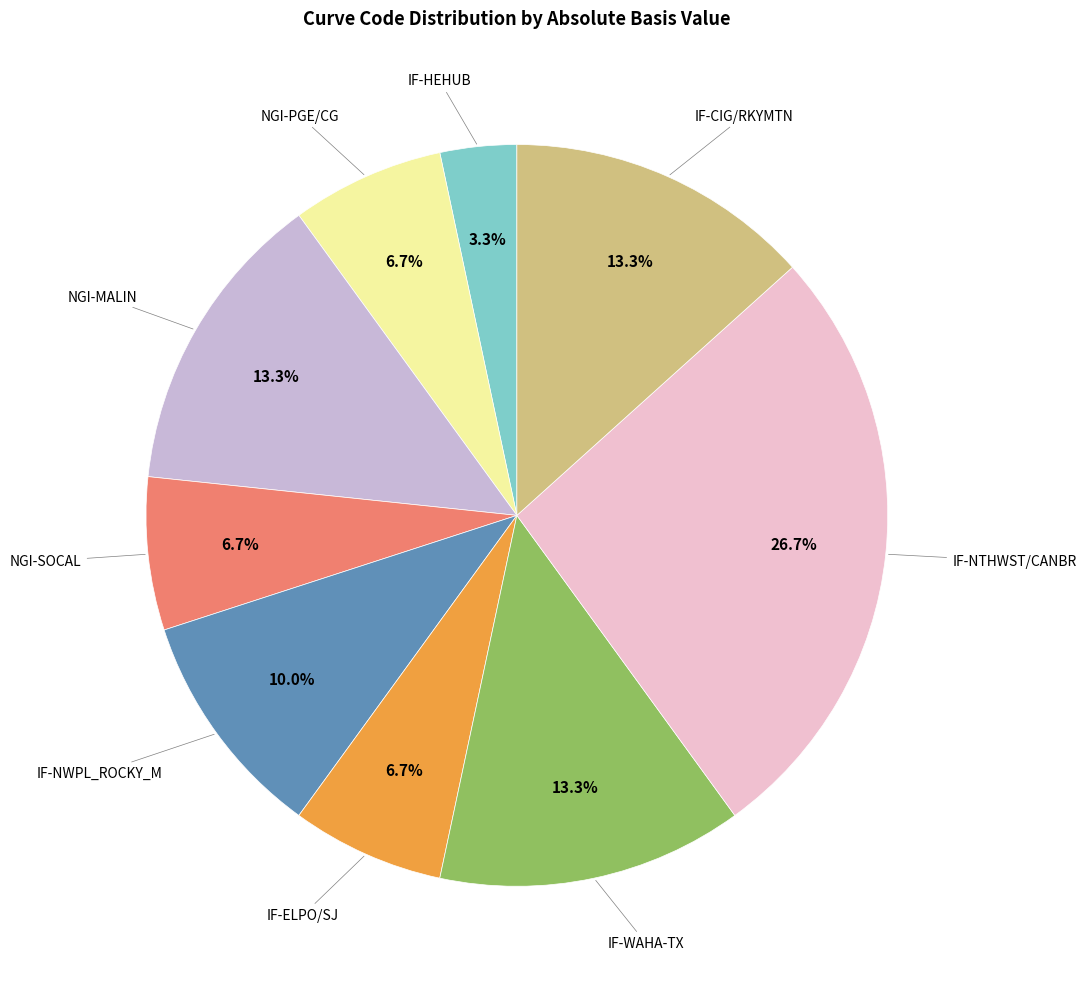

How many slices are in this pie chart?

9